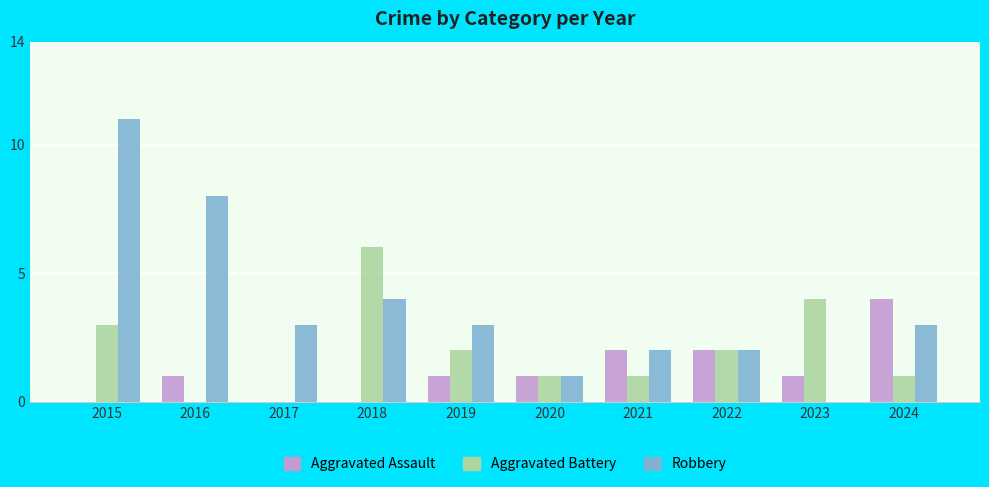

What is the sum of all Robbery values?

37